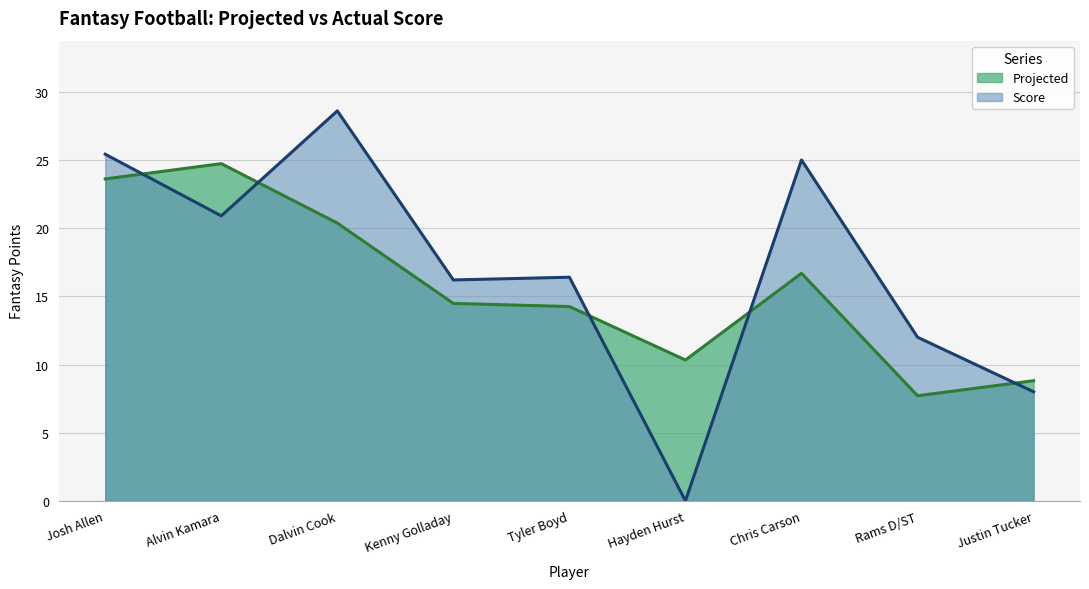

At which label does Score reach its minimum?

Hayden Hurst